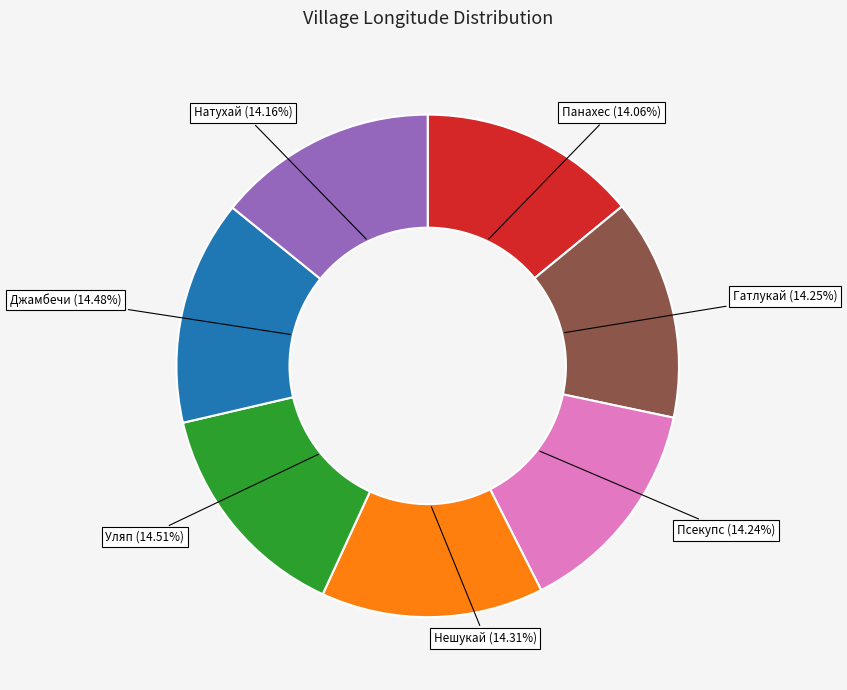

Is there any slice that represents more than half of the pie?

No